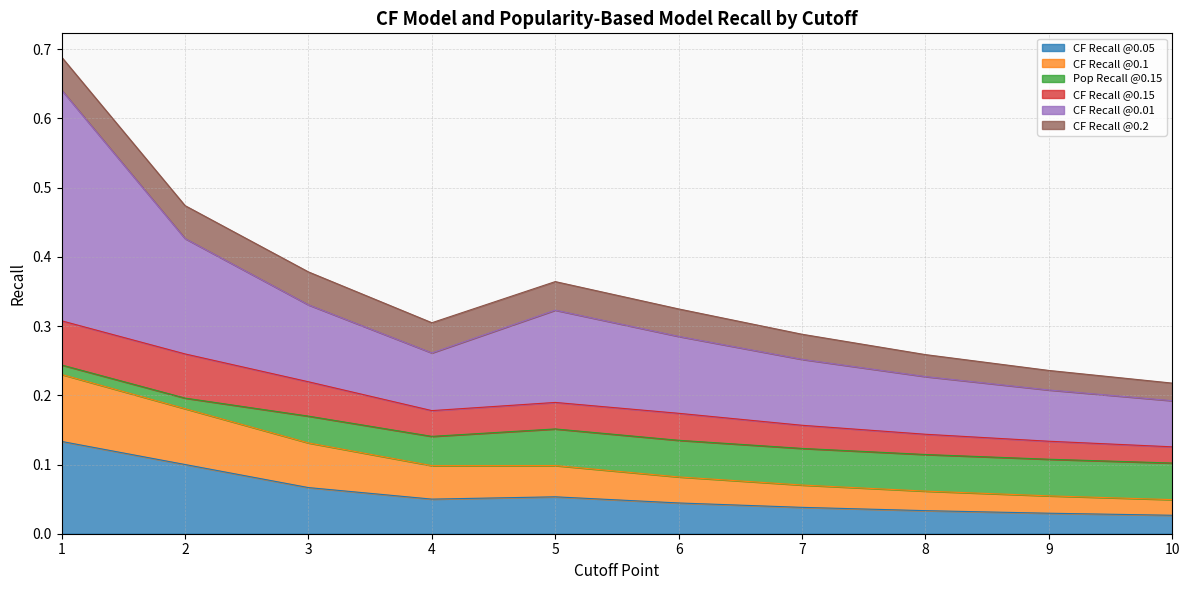

Which series has the widest spread of values?

CF Recall @0.01